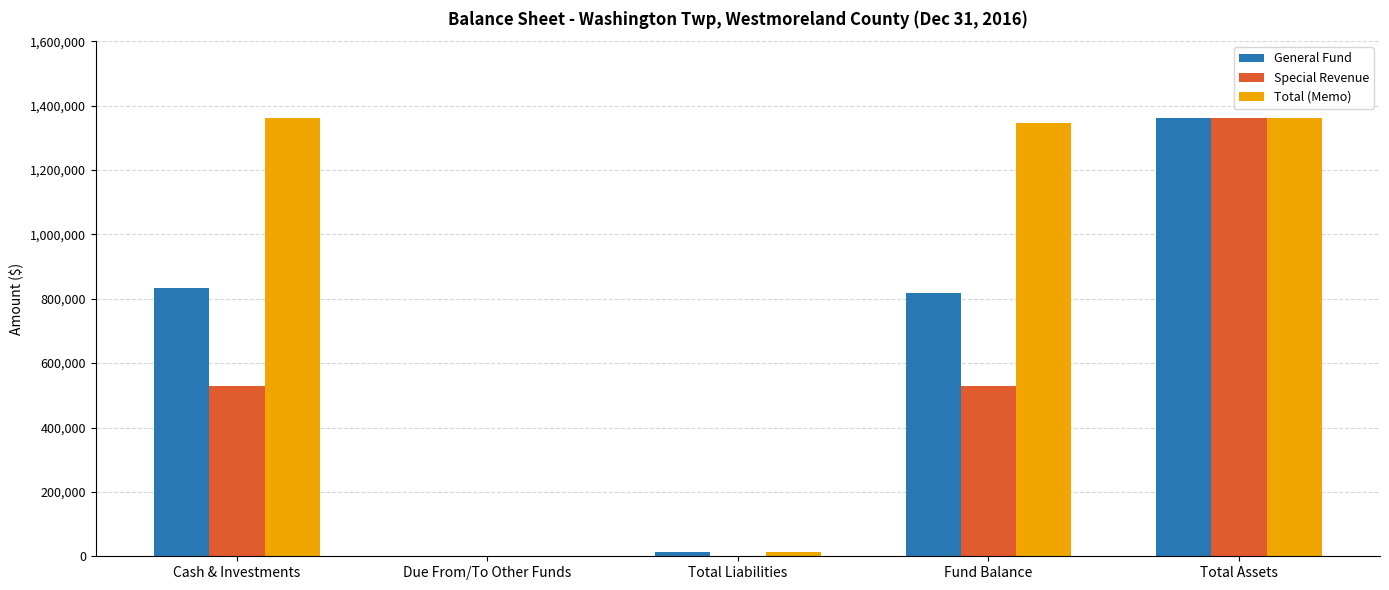

What is the difference between the Total (Memo) values at Due From/To Other Funds and Total Assets?

1361267